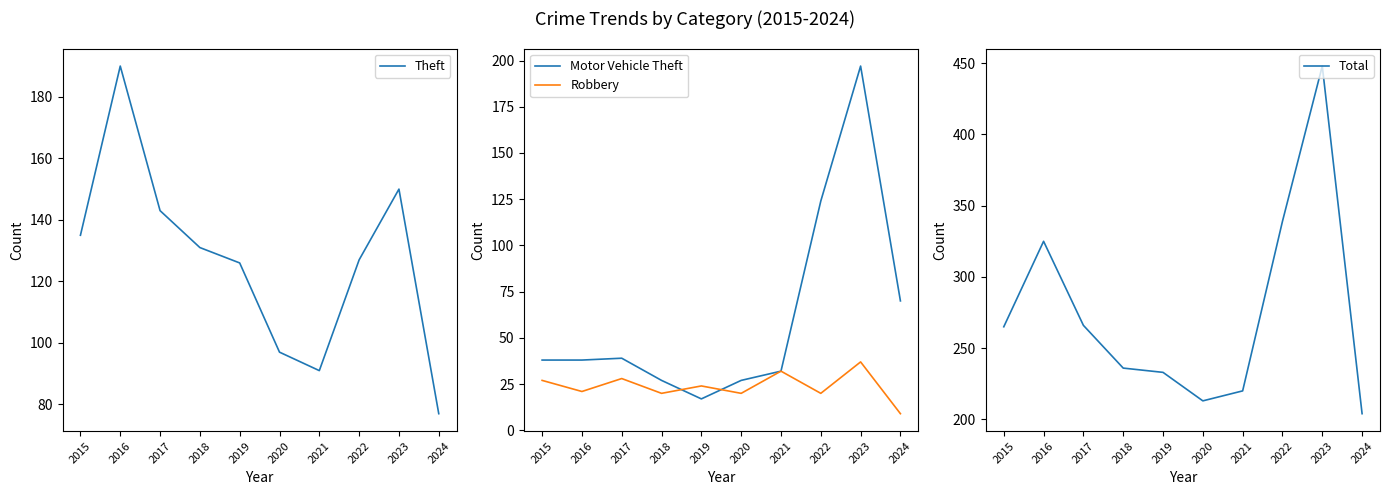

What is the smallest value displayed?

9